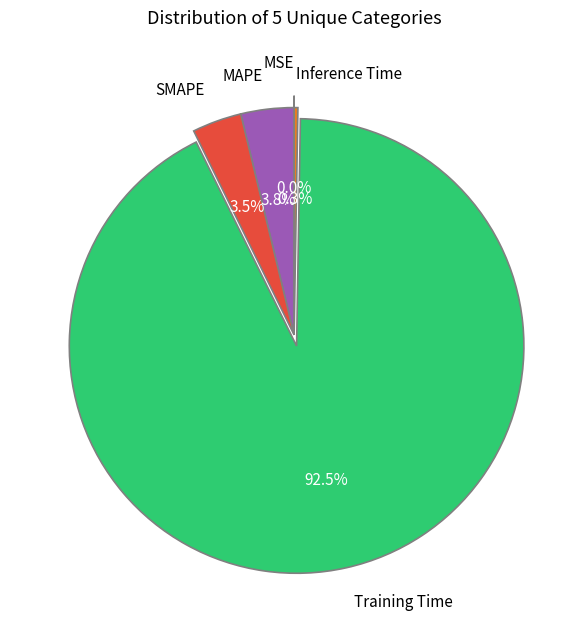

Which slice is the largest?

Training Time